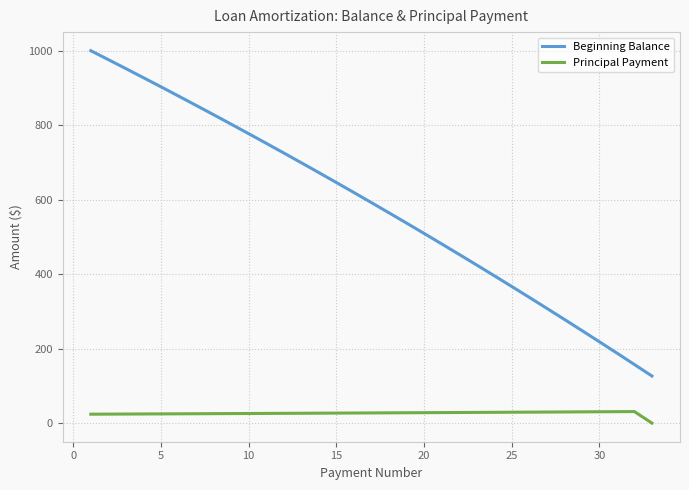

Does the chart have visible grid lines?

Yes